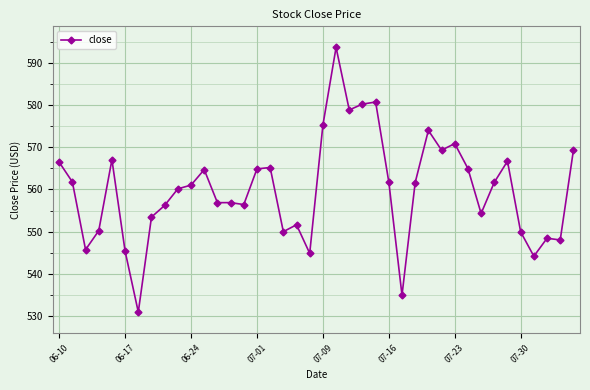

What is the greatest value displayed?

593.7